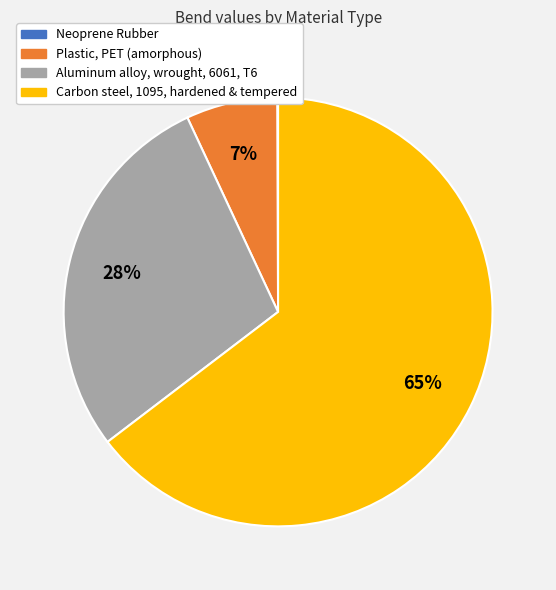

What is the largest slice in the pie chart?

Carbon steel, 1095, hardened & tempered